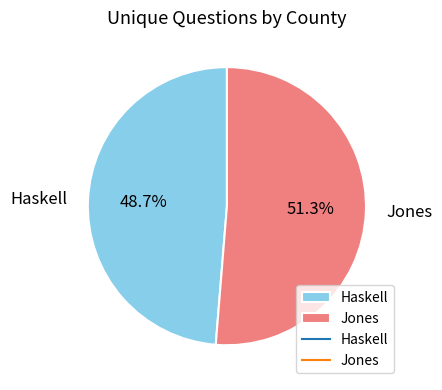

To the nearest percent, what is the average slice percentage?

50%